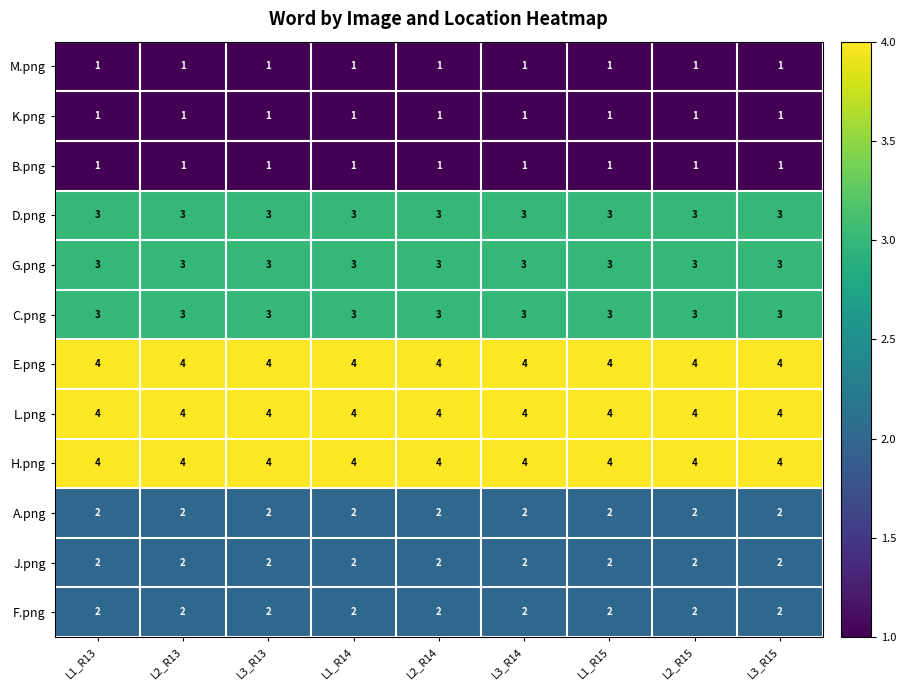

What value does the C.png series have at L3_R15?

3